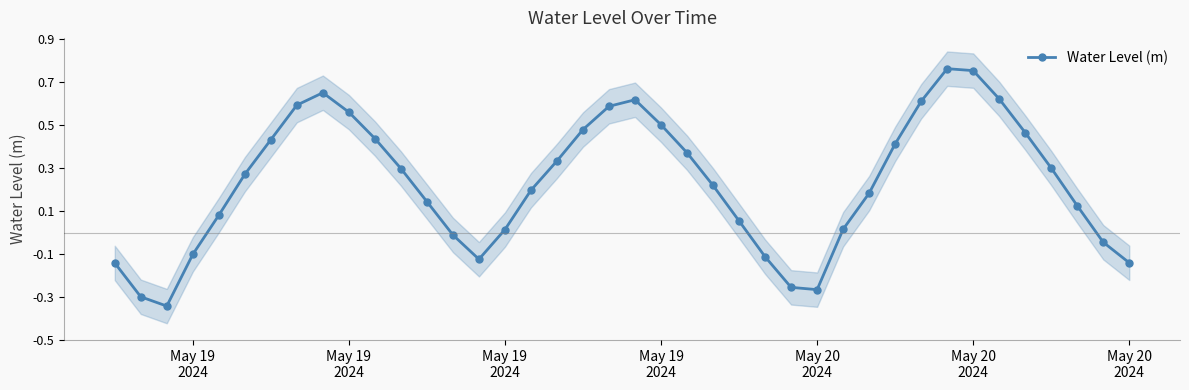

What is the value of the 17th point from the left?

0.2